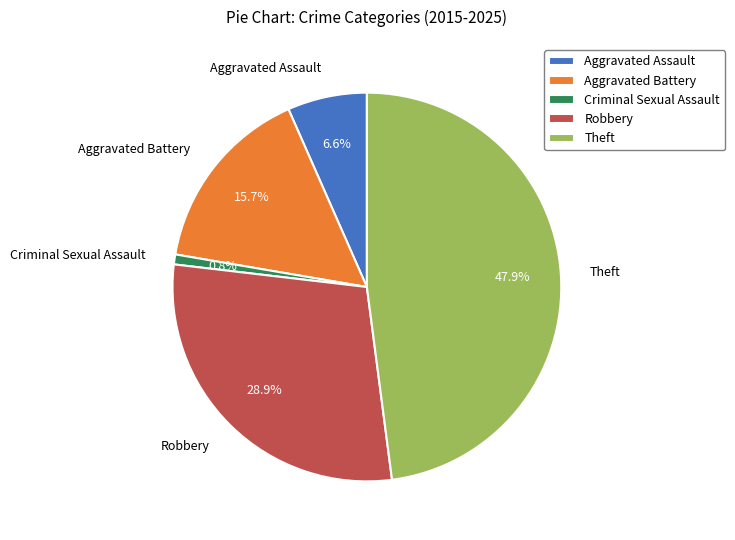

Rank the categories by value from highest to lowest.

Theft, Robbery, Aggravated Battery, Aggravated Assault, Criminal Sexual Assault